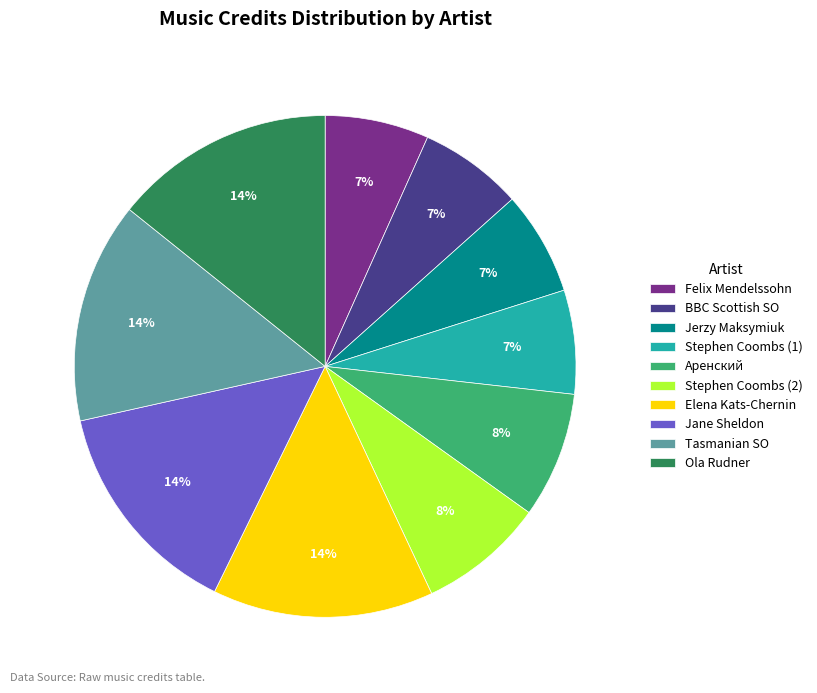

Is Elena Kats-Chernin the majority of the pie?

No